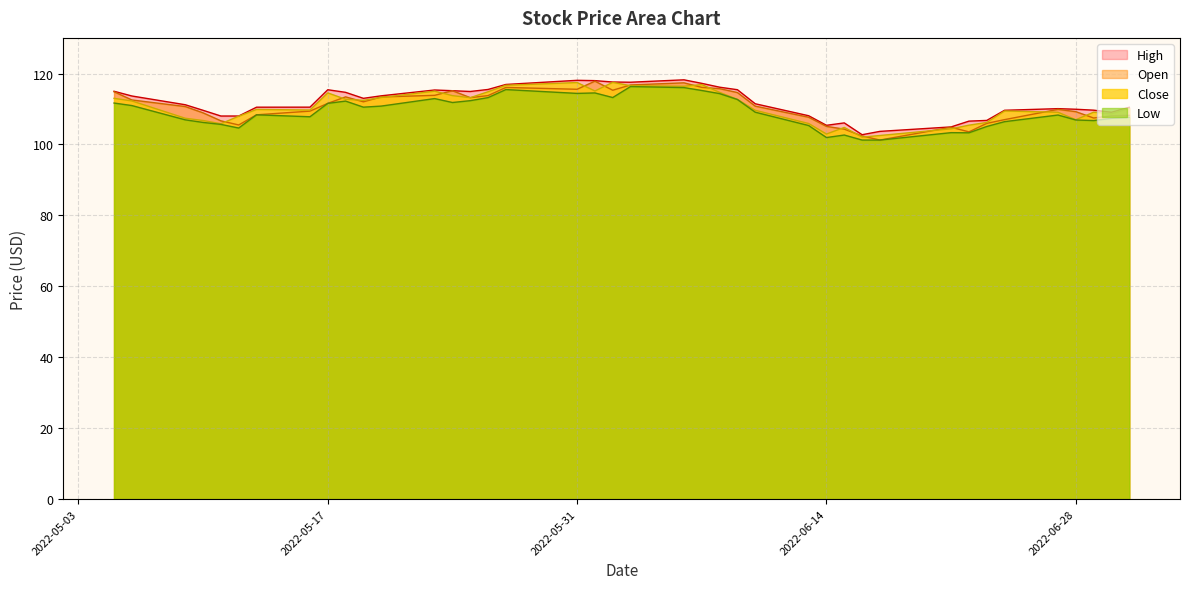

At how many categories does at least one series exceed 111?

21